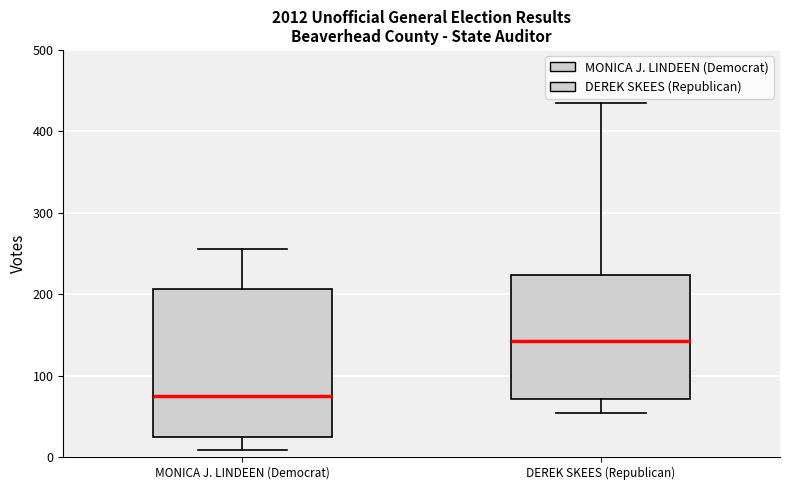

Reading left to right, transcribe this box plot: for each box, give where its median line is, the range the box spans, and where its two whiskers end, as read against the y-axis. The values are not printed on the chart, so give them approximately, as read against the axis.

MONICA J. LINDEEN (Democrat): median 80, box 20 to 210, whiskers 10 to 260
DEREK SKEES (Republican): median 140, box 70 to 220, whiskers 50 to 440